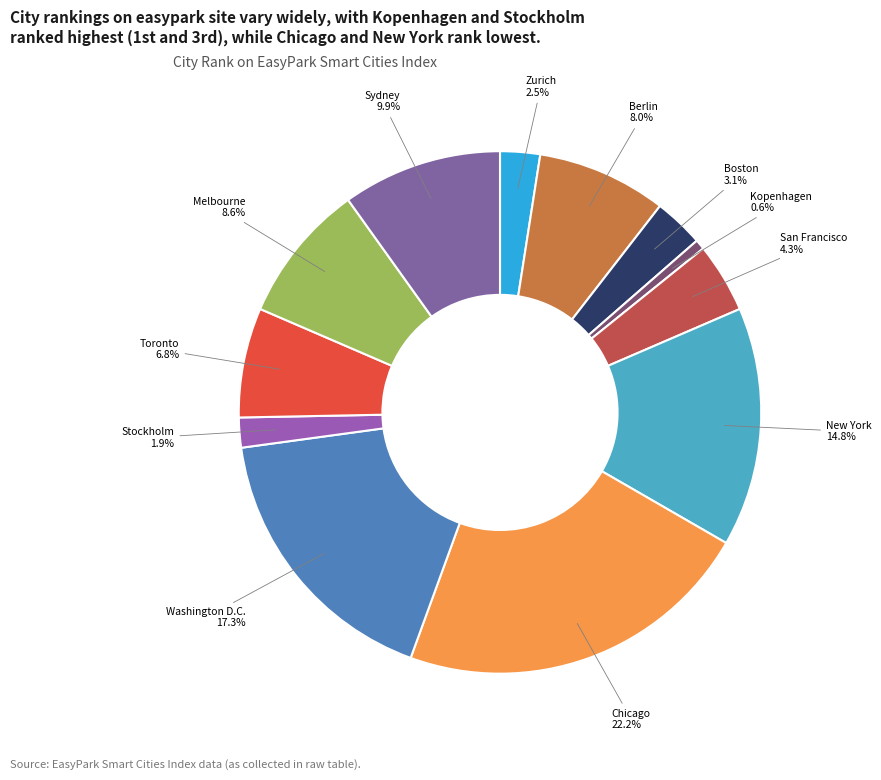

Is it true that Chicago is 30% of the pie?

False